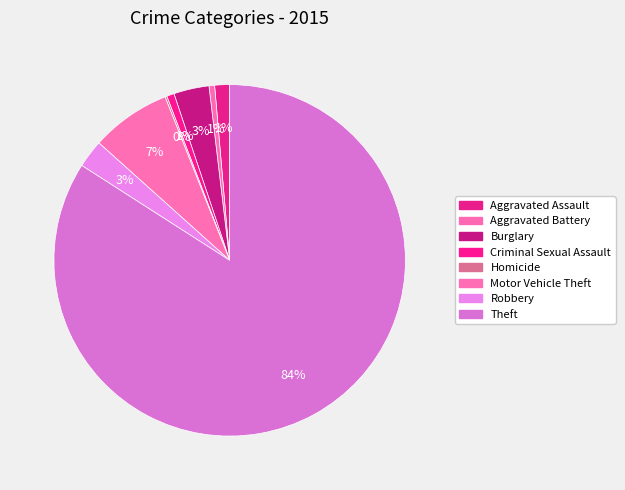

How many slices are in this pie chart?

8